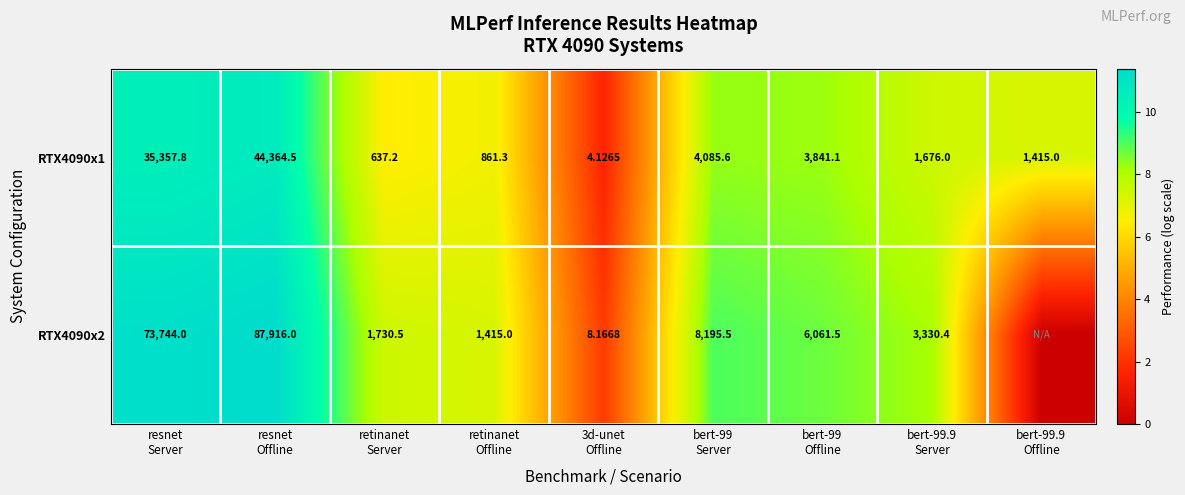

What is the average value of the RTX4090x1 series?

7.5